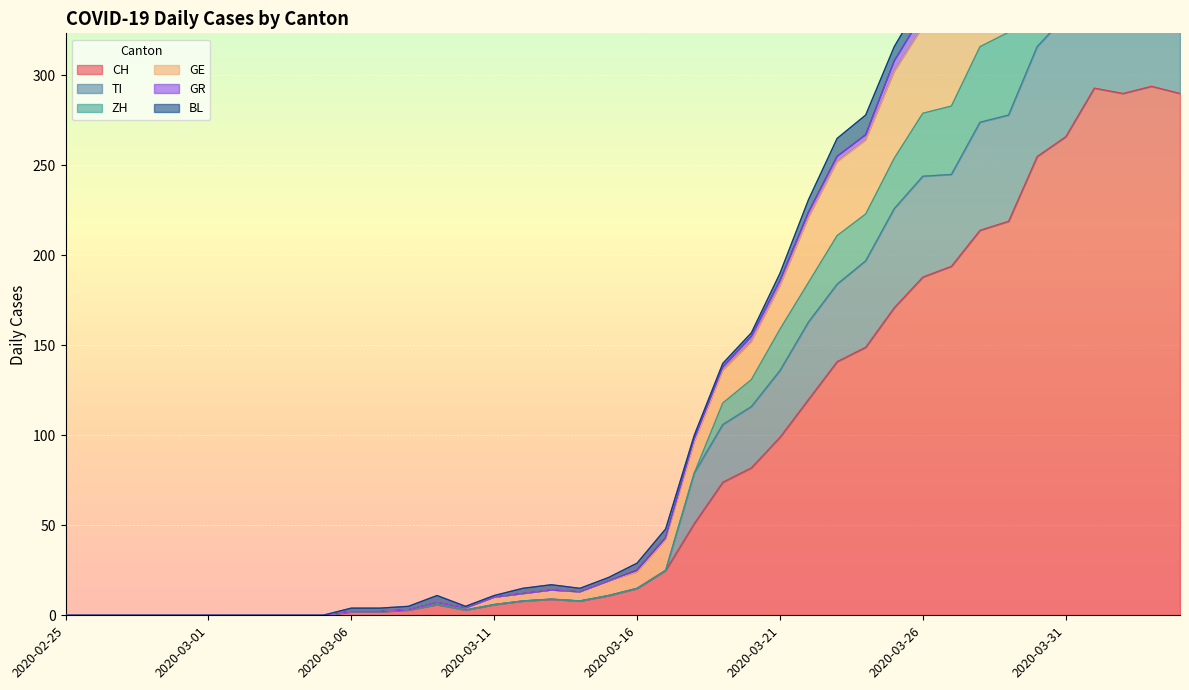

What is the label of the 23rd point from the left?

2020-03-18